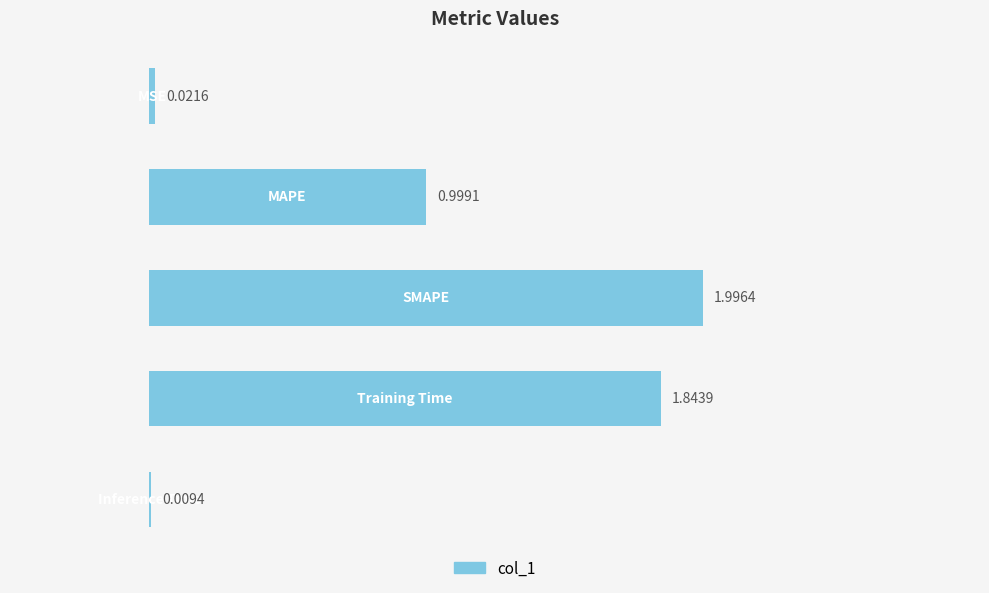

How many series are shown in this chart?

1